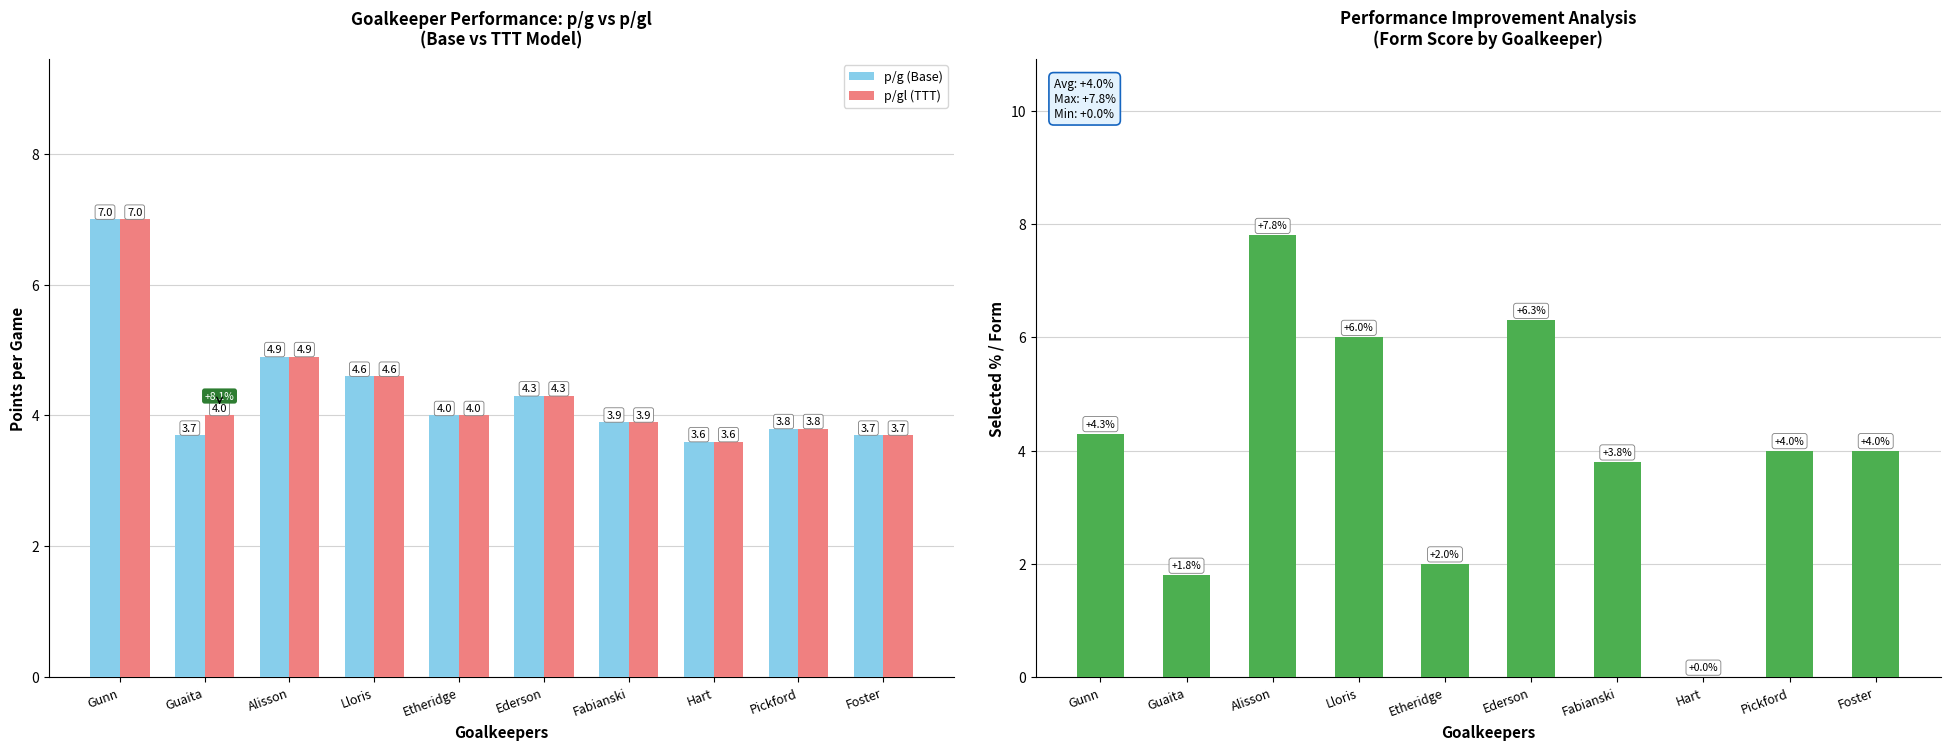

Is the value of p/g (Base) at Foster greater than the value of p/gl (TTT) at Guaita?

No